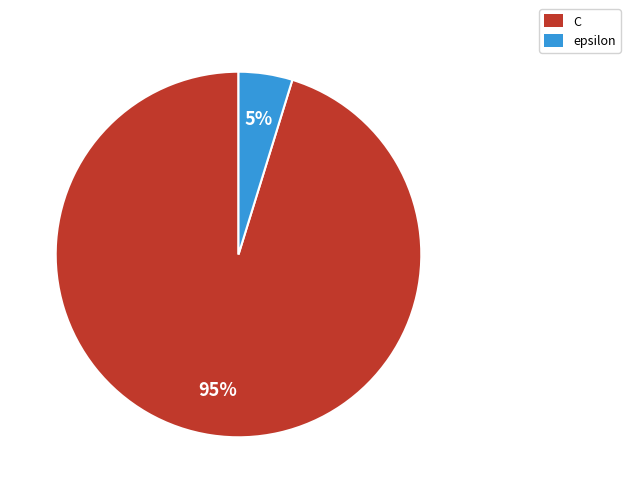

Between C and epsilon, which is larger?

C